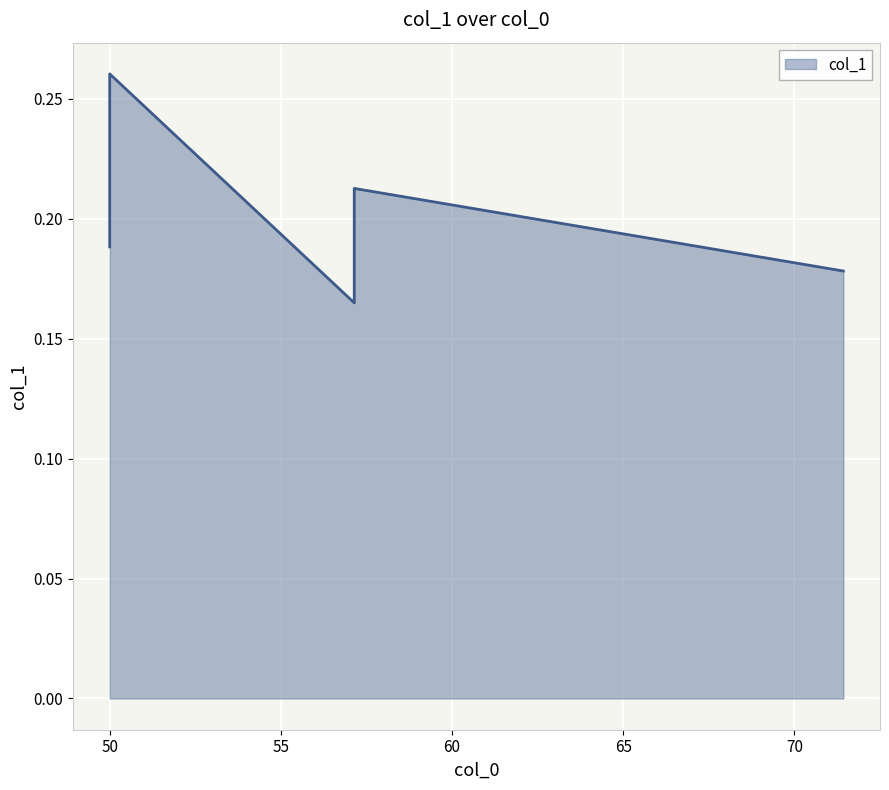

What is the sum of all values?

1.0